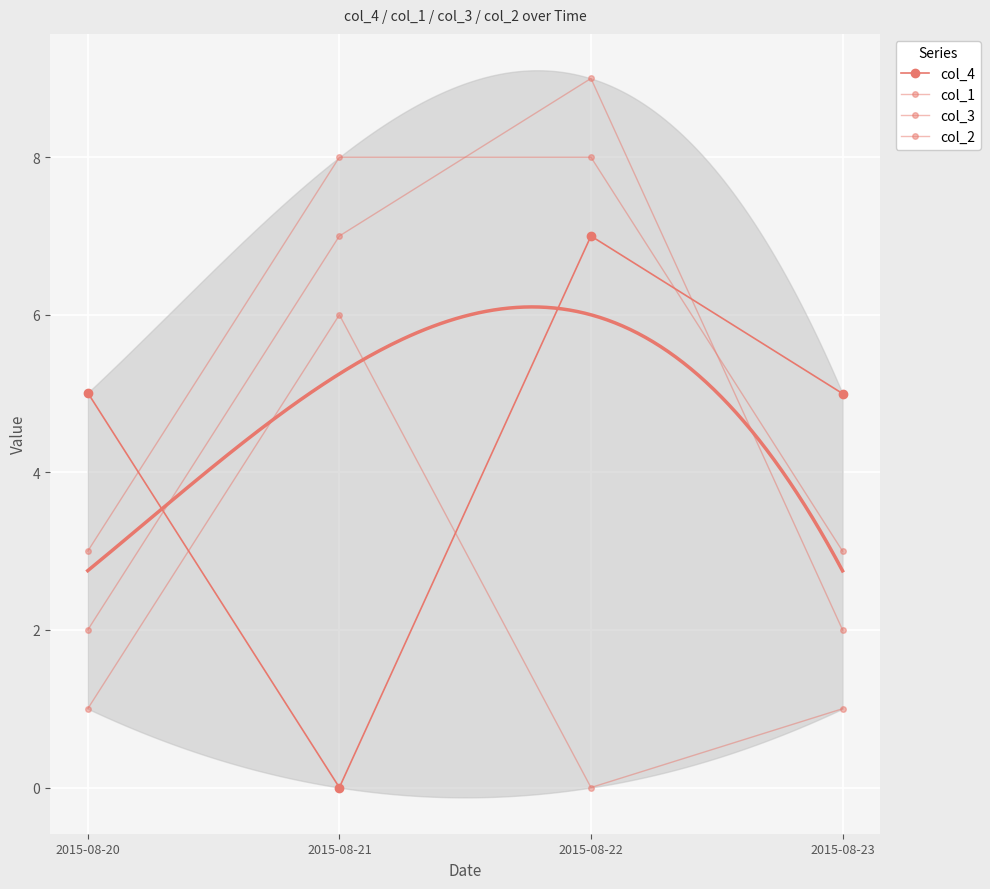

What is the spread (max minus min) of values at 2015-08-20?

4.0